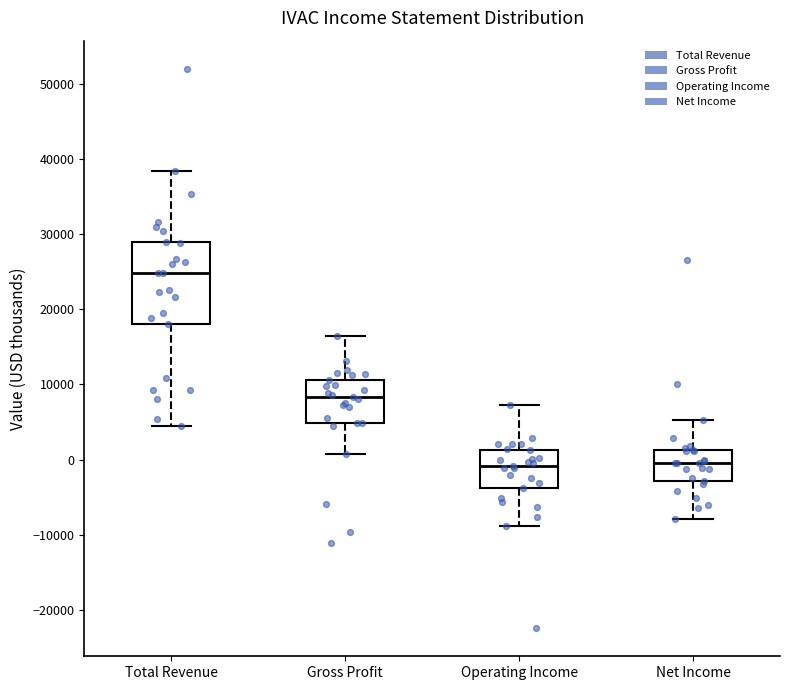

Reading left to right, transcribe this box plot: for each box, give where its median line is, the range the box spans, and where its two whiskers end, as read against the y-axis. The values are not printed on the chart, so give them approximately, as read against the axis.

Total Revenue: median 25000, box 18000 to 29000, whiskers 4000 to 39000
Gross Profit: median 8000, box 5000 to 11000, whiskers 1000 to 16000
Operating Income: median -1000, box -4000 to 1000, whiskers -9000 to 7000
Net Income: median 0, box -3000 to 1000, whiskers -8000 to 5000